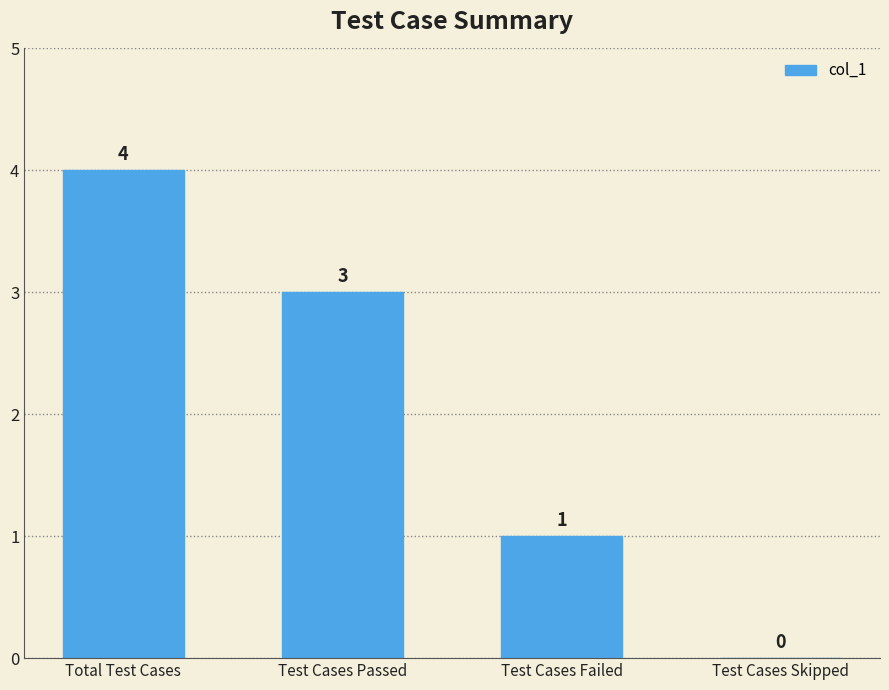

How many categories are shown in the chart?

4